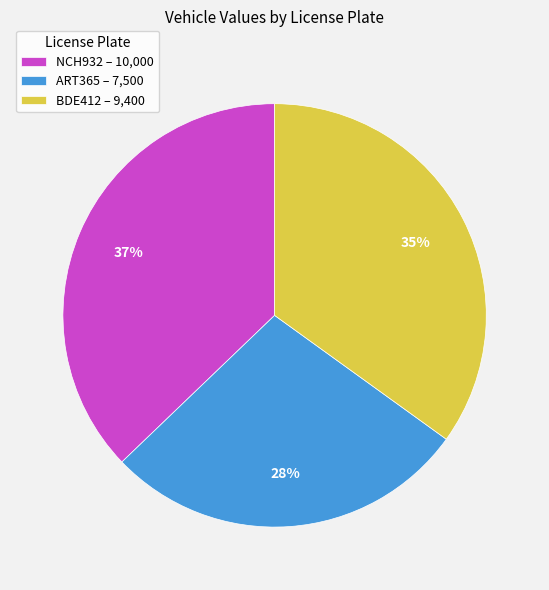

How many slices are in this pie chart?

3